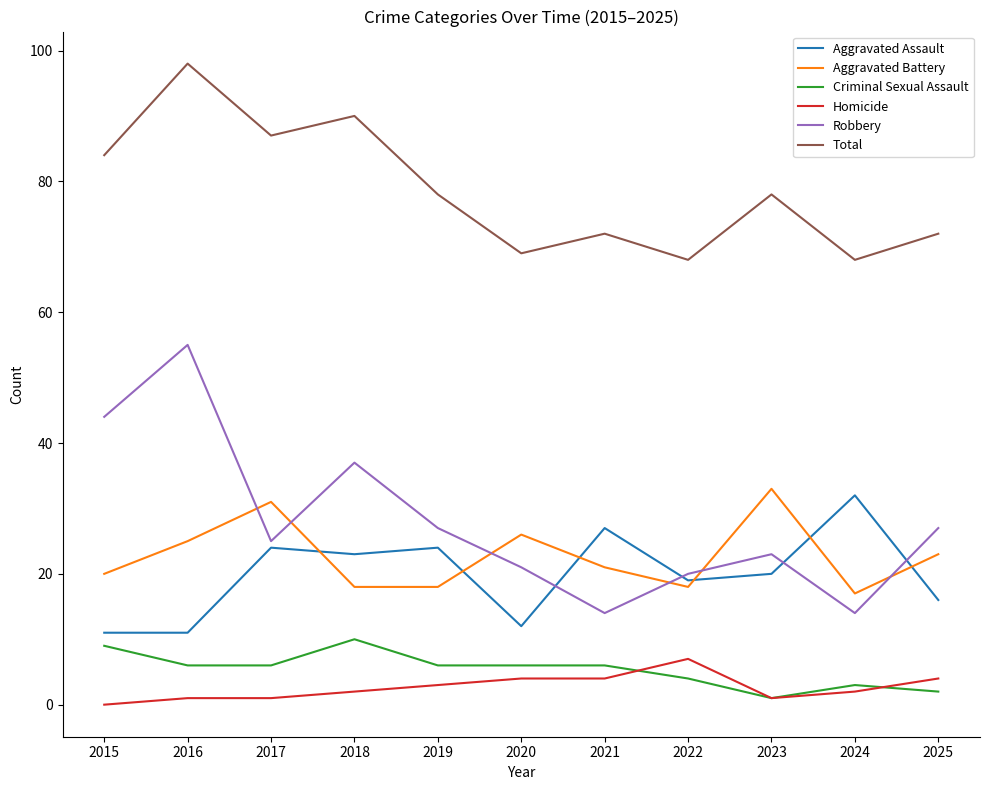

Which series has the largest range (max minus min)?

Robbery